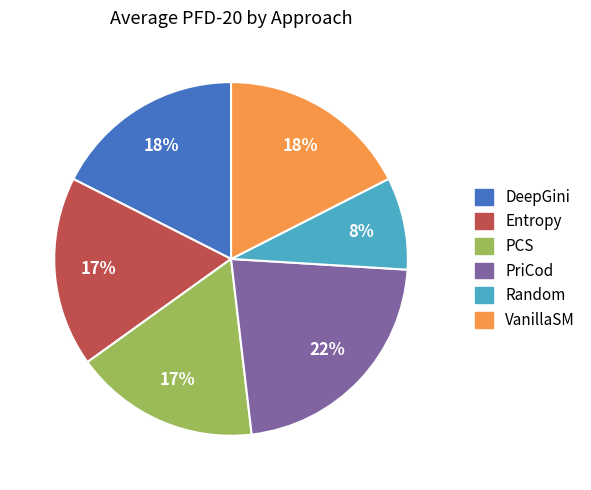

How many slices are in this pie chart?

6